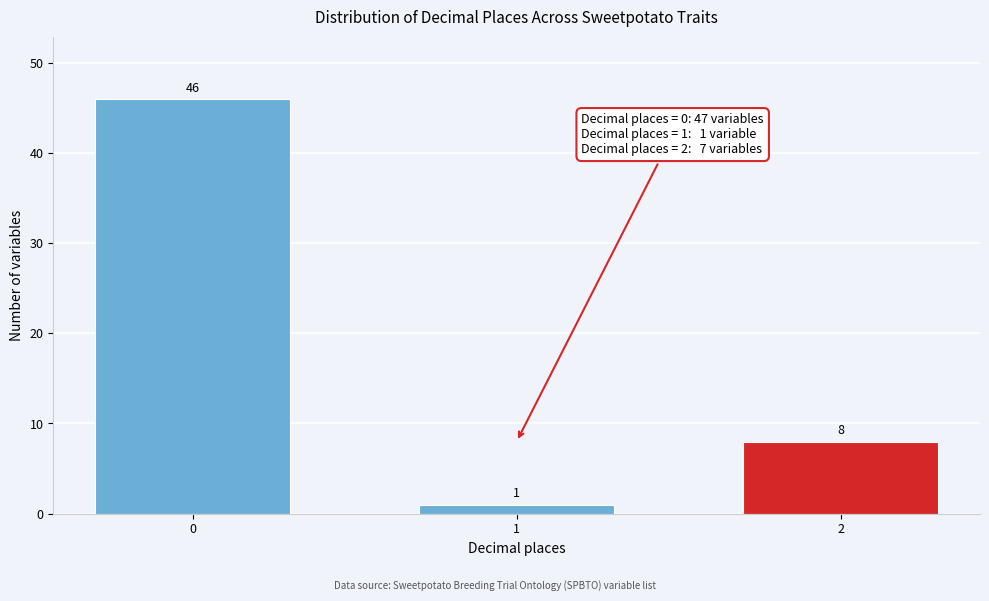

Reading right to left, list all the values displayed in this chart.

2=8	1=1	0=46